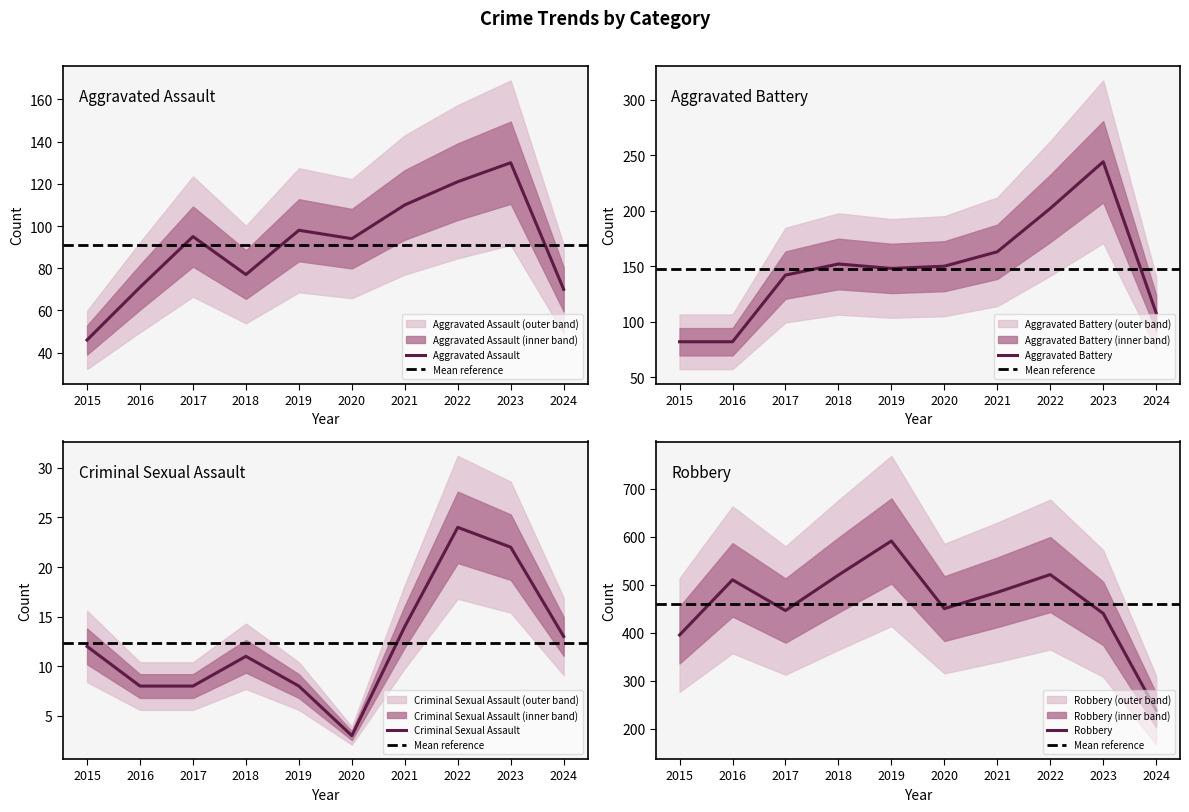

Which category has the highest value in the Criminal Sexual Assault series?

2022